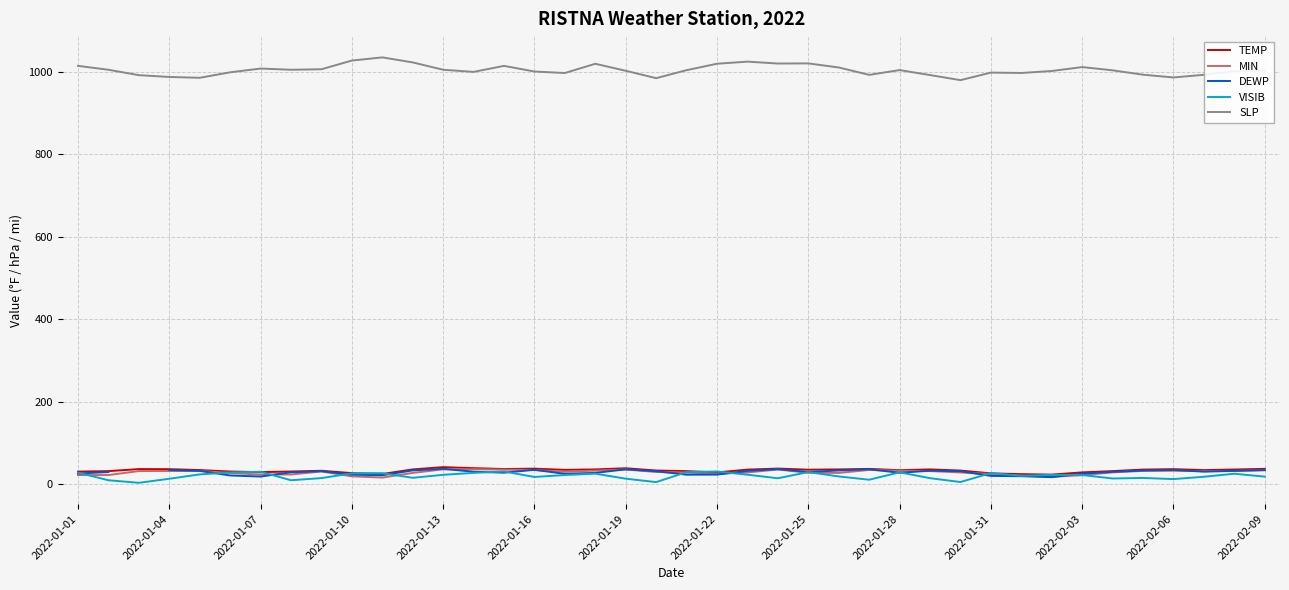

What are all the series names shown in the legend?

TEMP, MIN, DEWP, VISIB, SLP